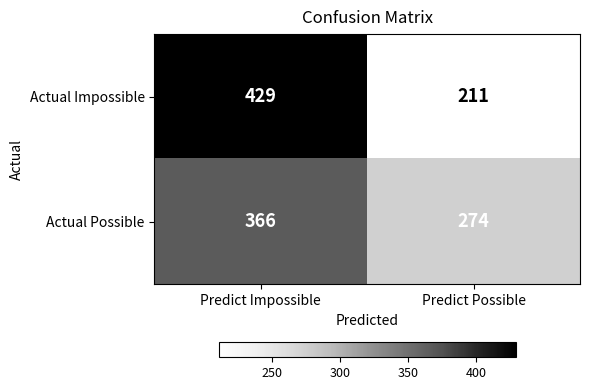

Which series changed the most between Predict Impossible and Predict Possible?

Actual Impossible